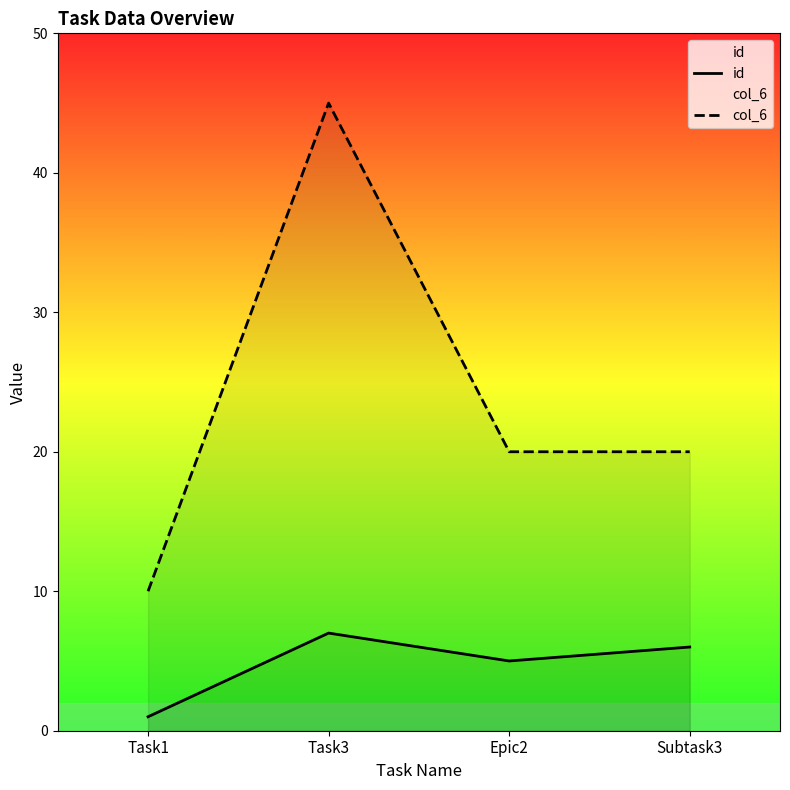

What position from the right is Task3?

3